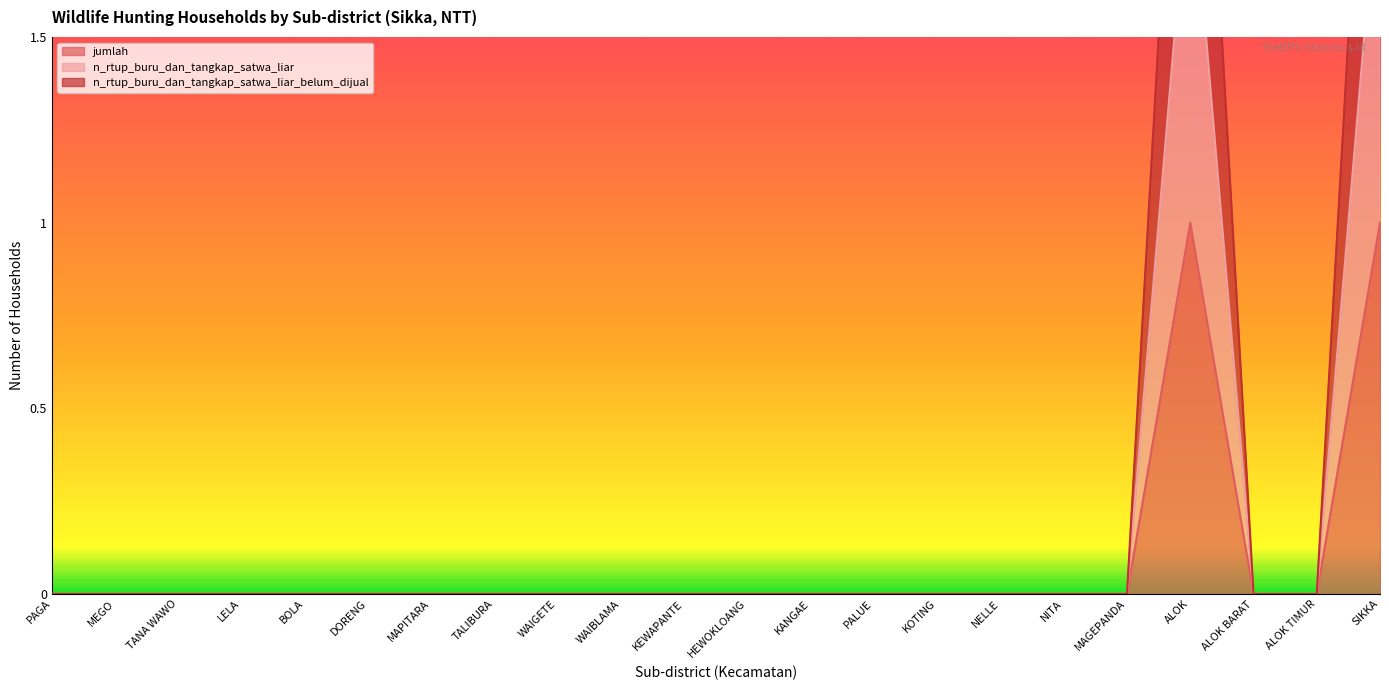

True or false: n_rtup_buru_dan_tangkap_satwa_liar_belum_dijual has more than 1 points higher than both neighbors.

False